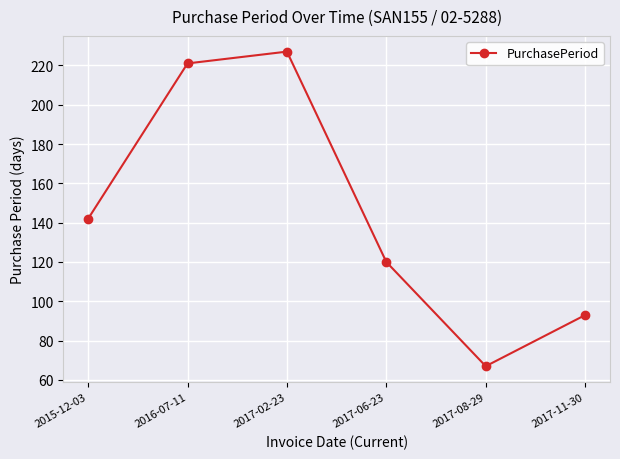

What is the approximate value at 2017-06-23?

120